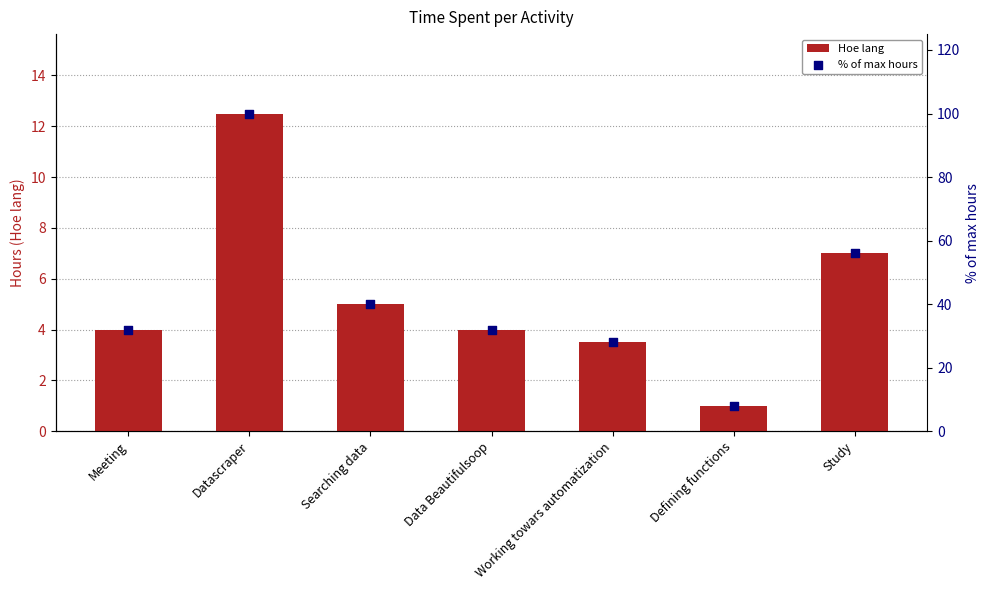

Is the value of % of max hours at Working towars automatization greater than the value of Hoe lang at Meeting?

Yes